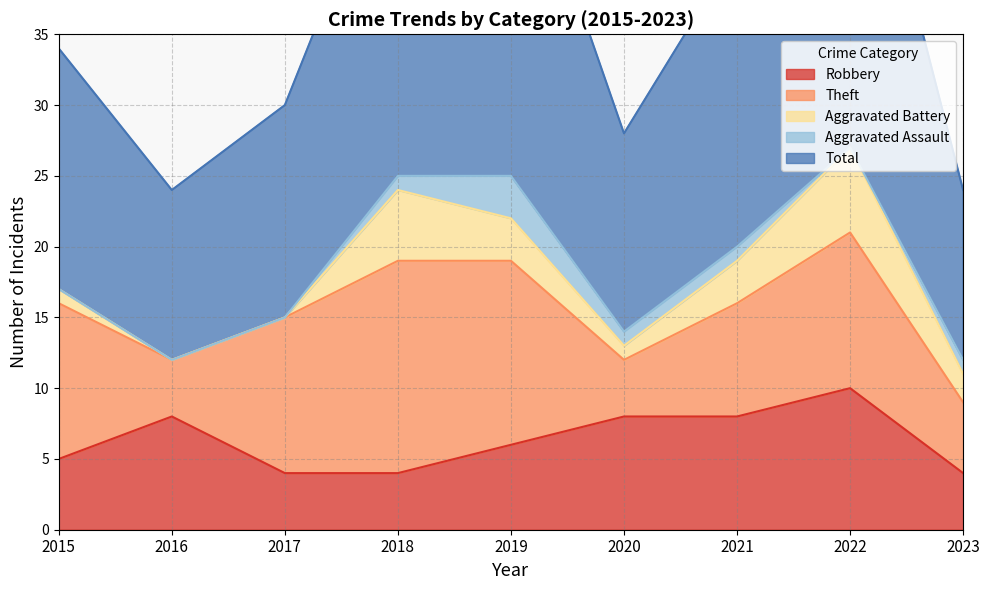

The Aggravated Battery series shows 6 at 2022. True or false?

True